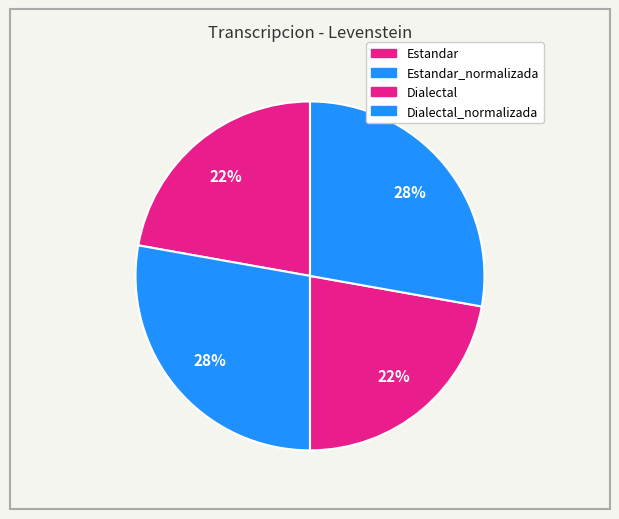

Rank the categories by value from lowest to highest.

Estandar, Dialectal, Estandar_normalizada, Dialectal_normalizada